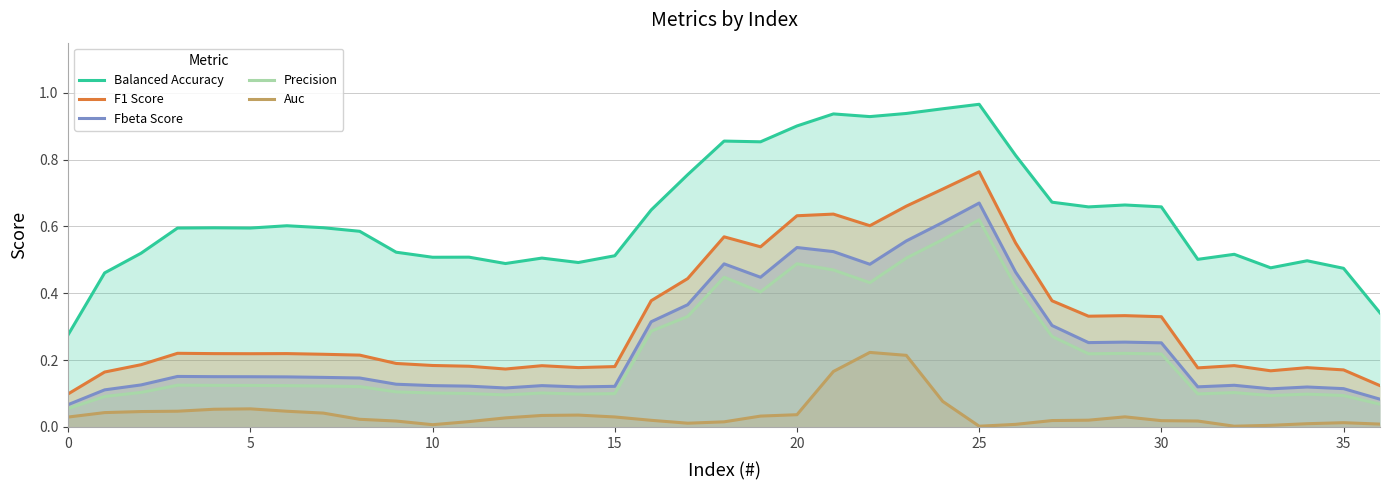

At how many categories does at least one series exceed 0?

37